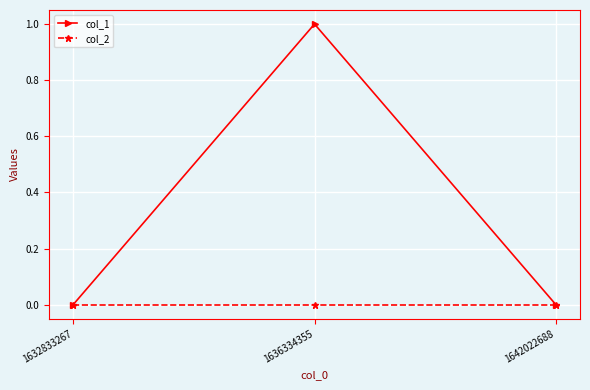

Reading left to right, what are all the values shown in this chart?

col_1: 0	1	0
col_2: 0	0	0